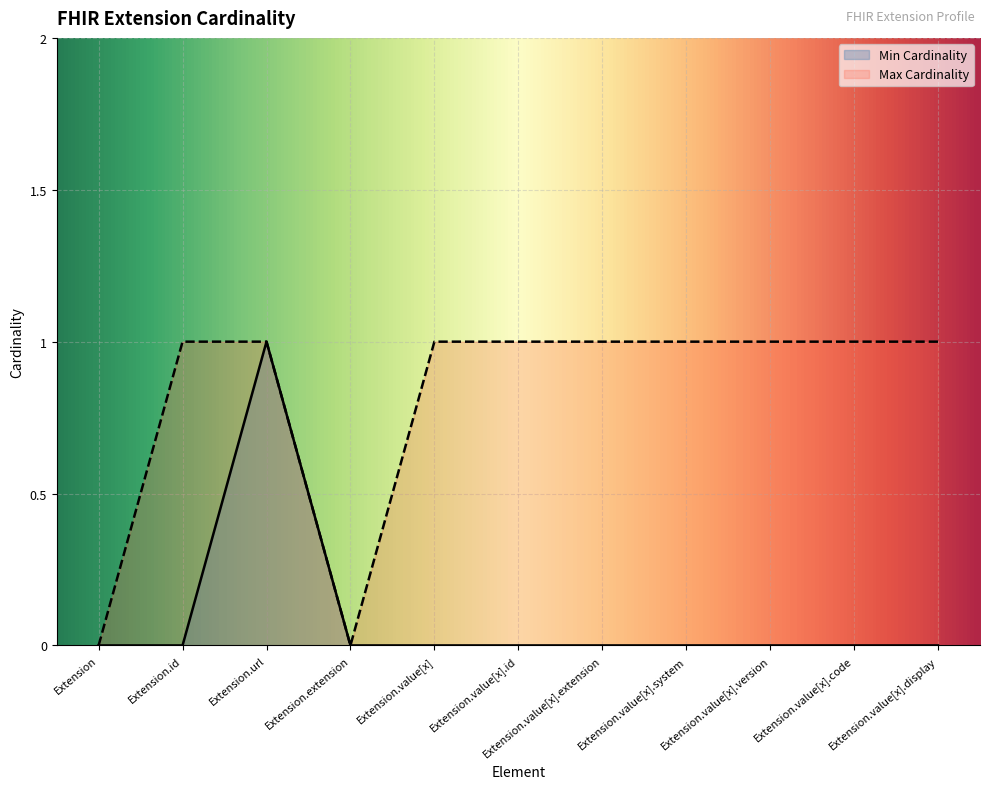

What position from the left is Extension.extension?

4